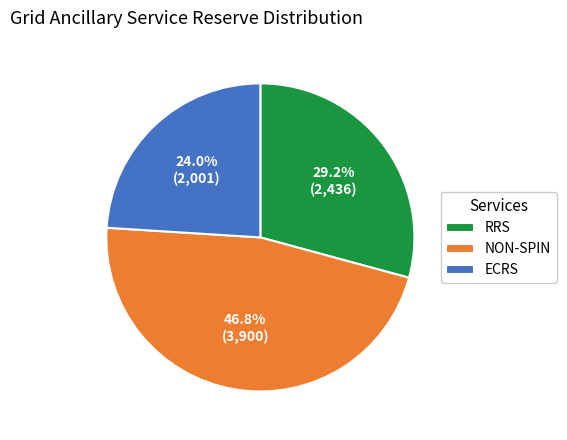

How many slices are in this pie chart?

3